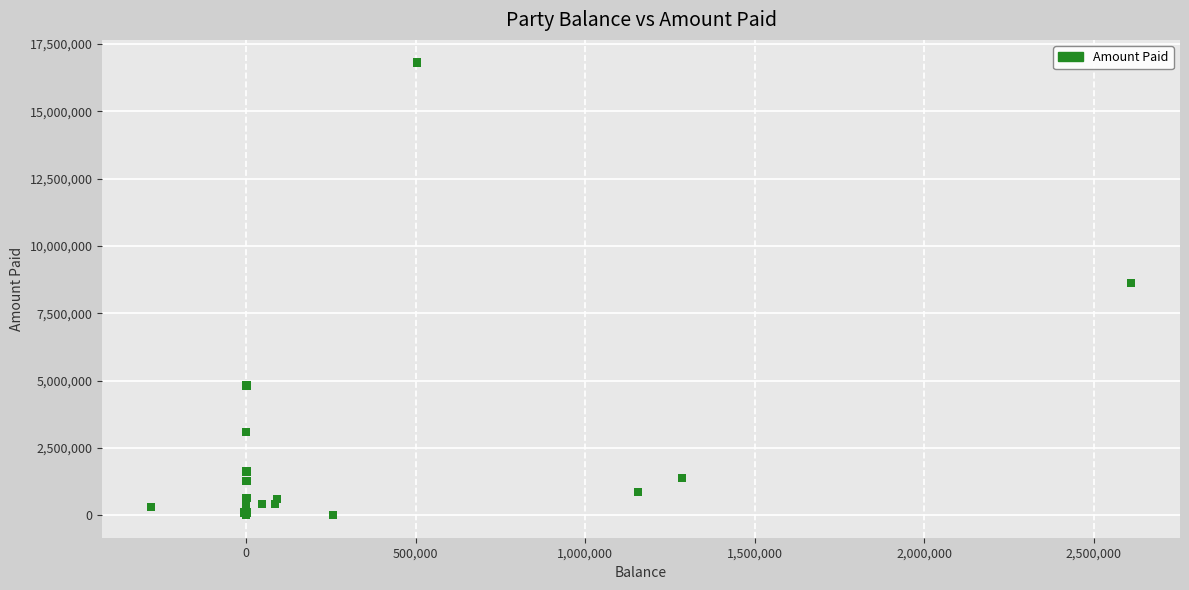

What Y value in the scatter plot is closest to 8407620?

8629100